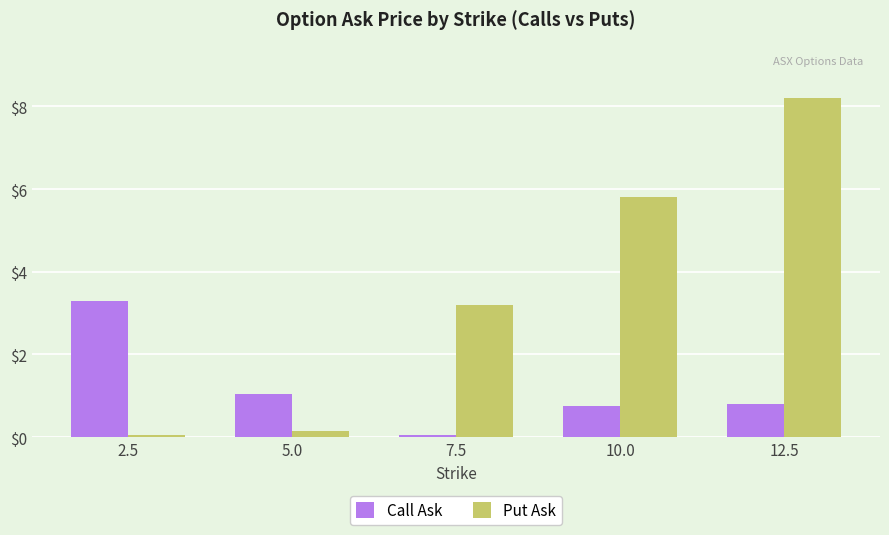

What is the average value of the Put Ask series?

3.5